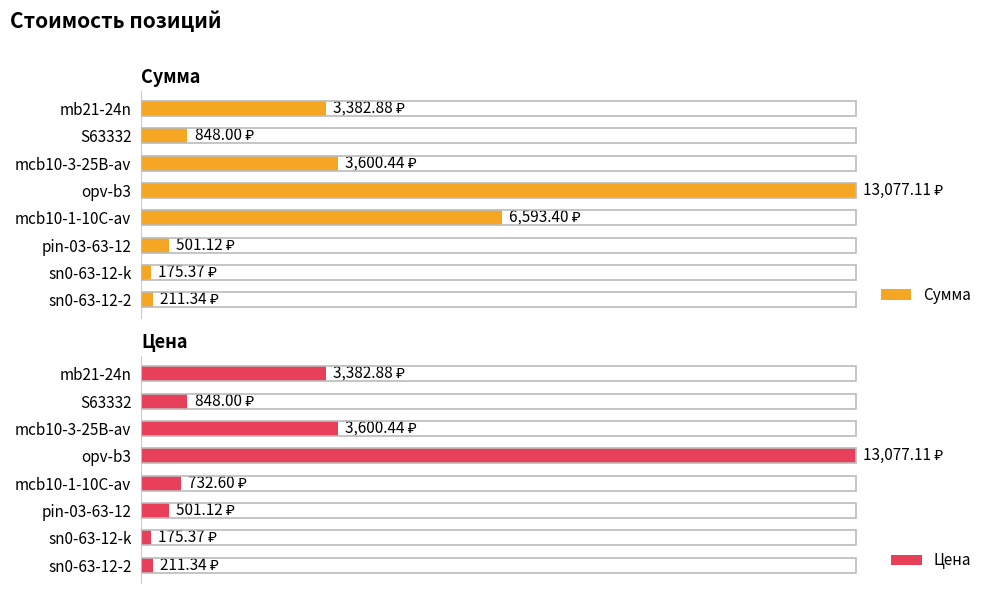

What is the approximate value of Цена at S63332?

848.0